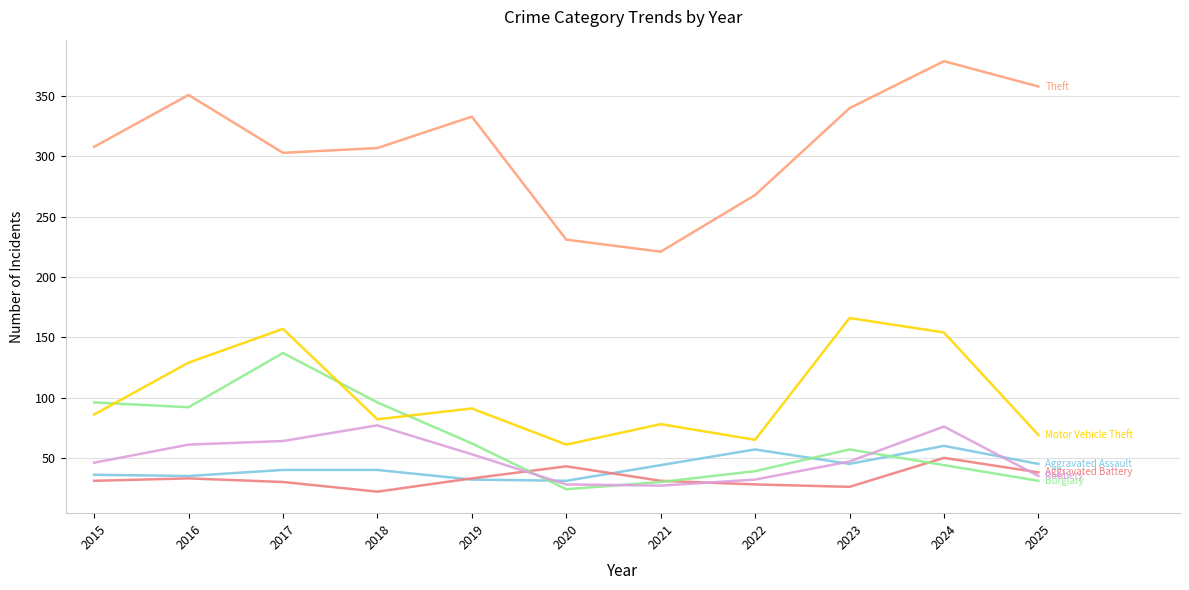

How many lines are shown in the chart?

6